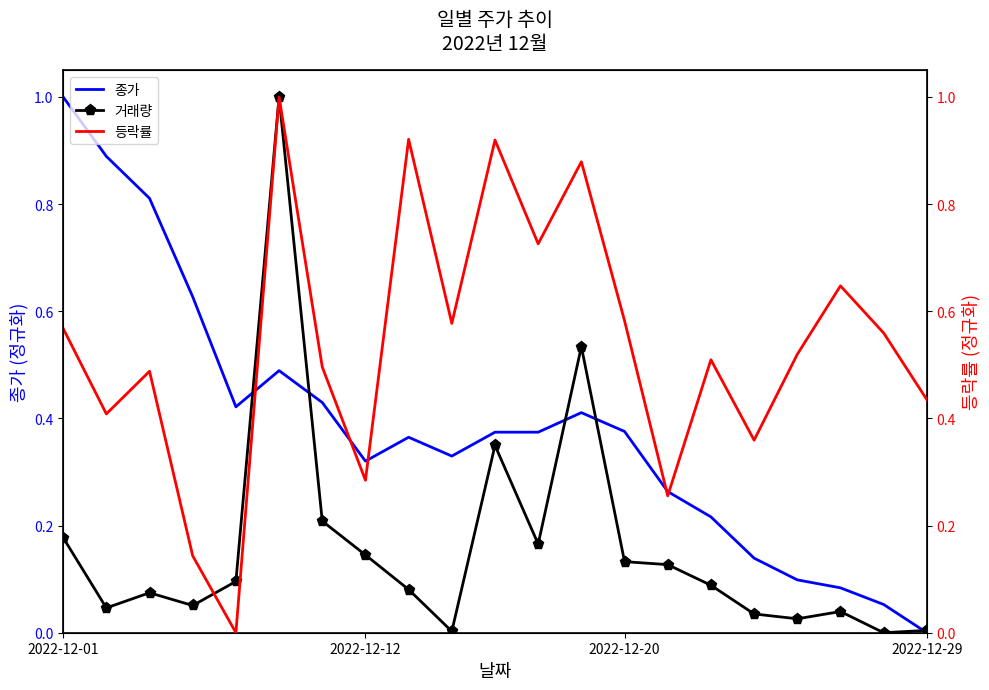

Which has a higher value, 8 or 6?

6